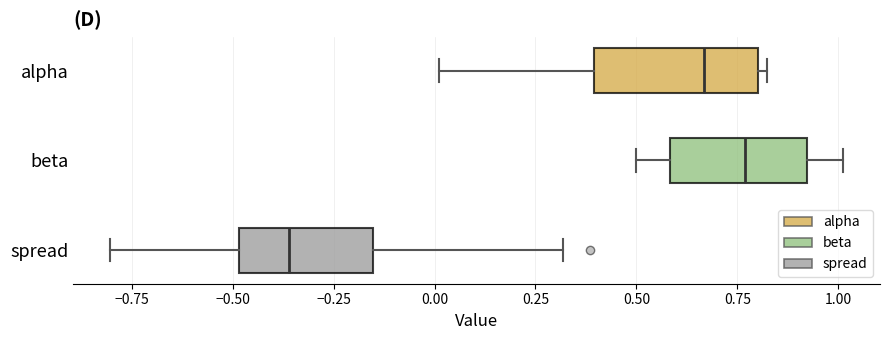

Reading bottom to top, transcribe this box plot: for each box, give where its median line is, the range the box spans, and where its two whiskers end, as read against the x-axis. The values are not printed on the chart, so give them approximately, as read against the axis.

spread: median -0.35, box -0.50 to -0.15, whiskers -0.80 to 0.30
beta: median 0.75, box 0.60 to 0.90, whiskers 0.50 to 1.00
alpha: median 0.65, box 0.40 to 0.80, whiskers 0.00 to 0.80 (just right of the box's right edge)